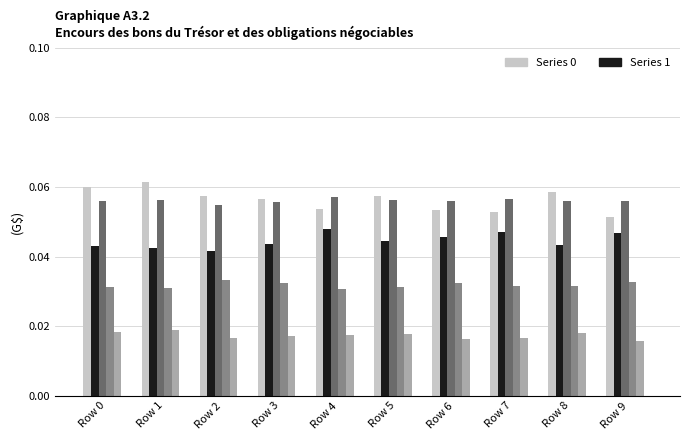

How many categories are shown in the chart?

10